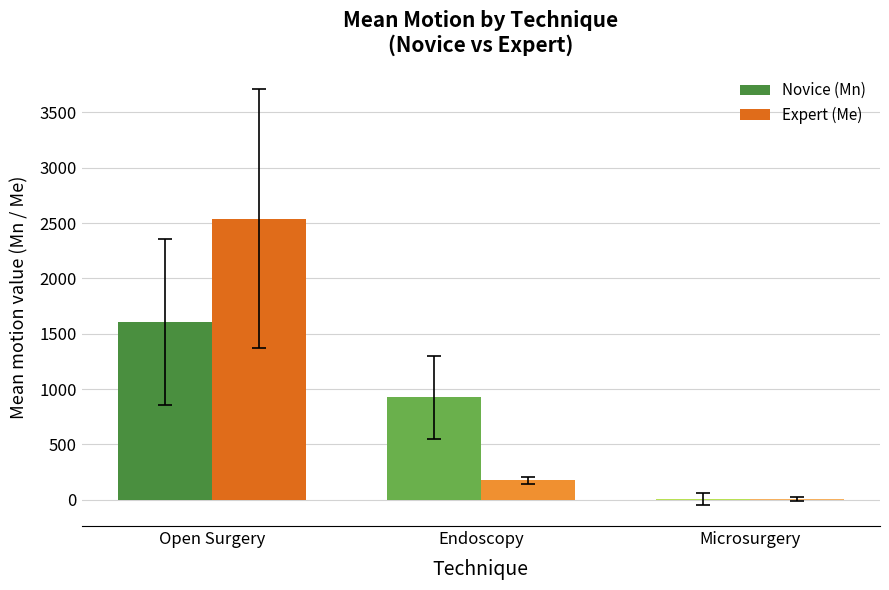

What is the total value across all series at Endoscopy?

1100.6